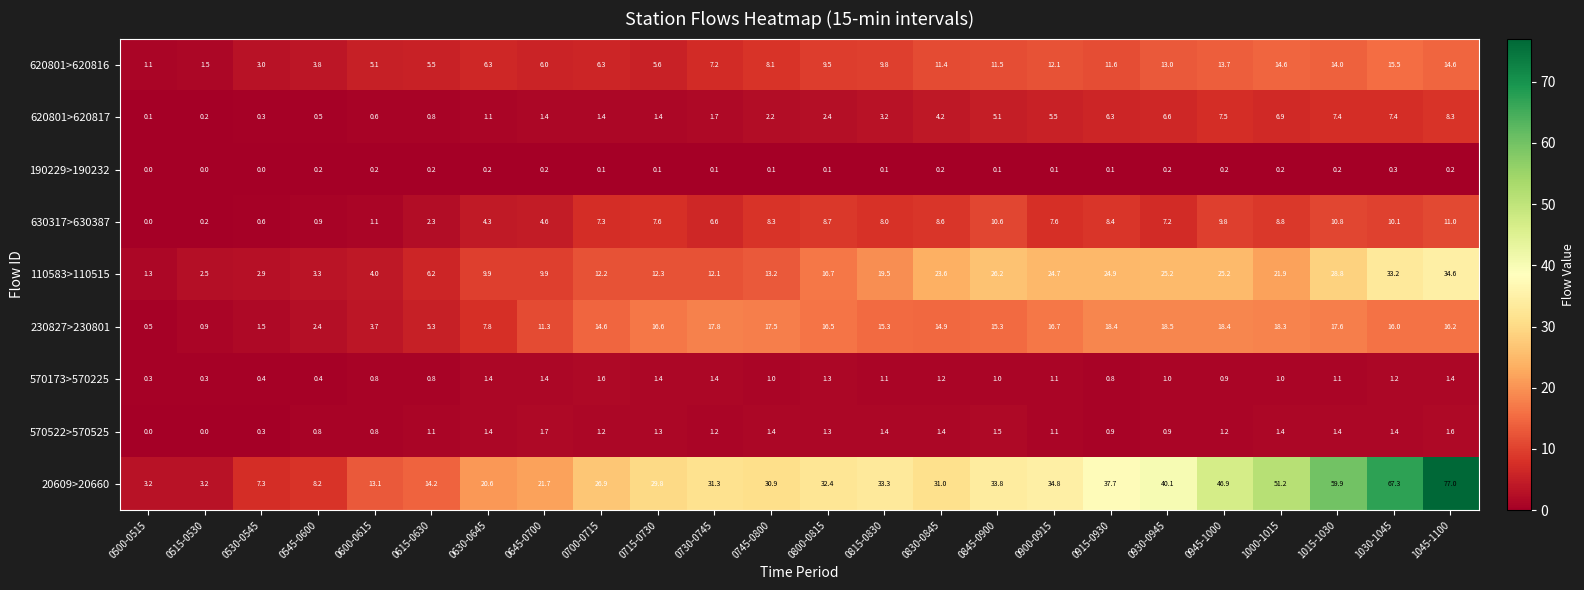

True or false: 620801>620817 has a value of 2.0 at 0700-0715.

False